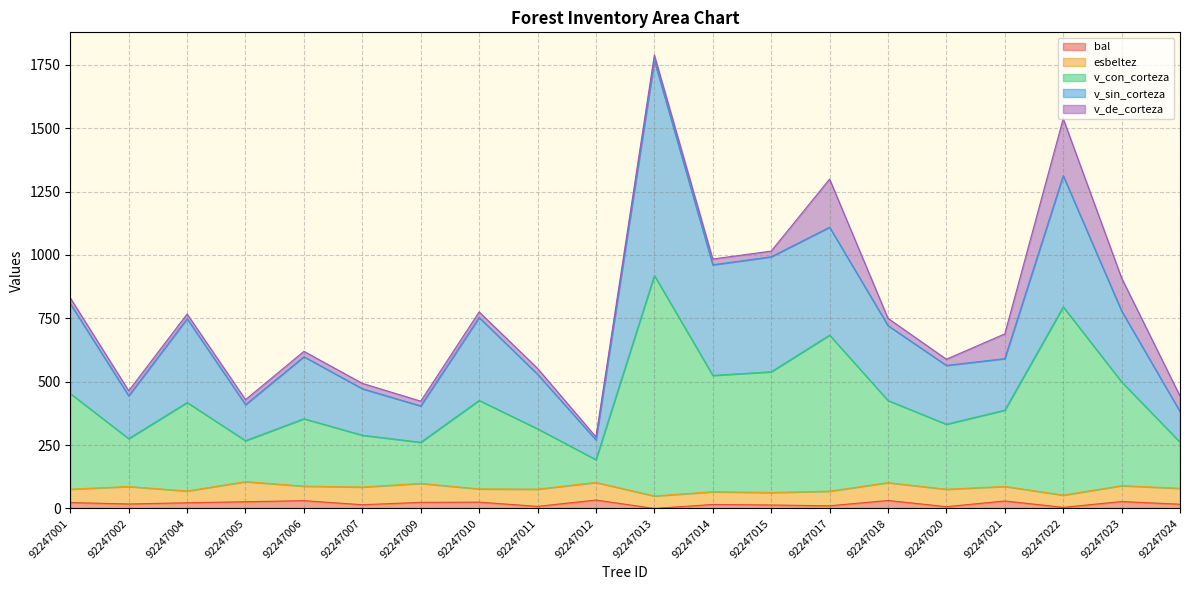

Count the number of categories in the chart.

20